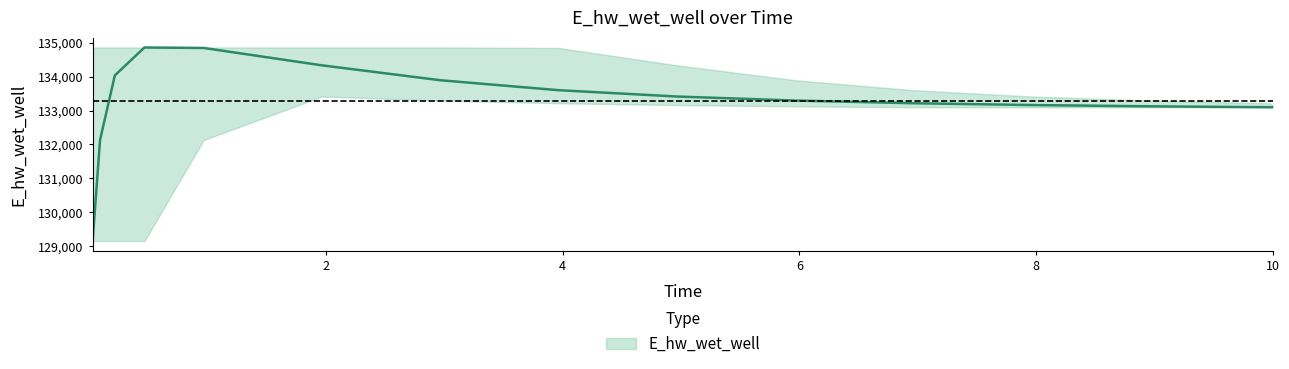

What is the sum of all values?

1999242.8